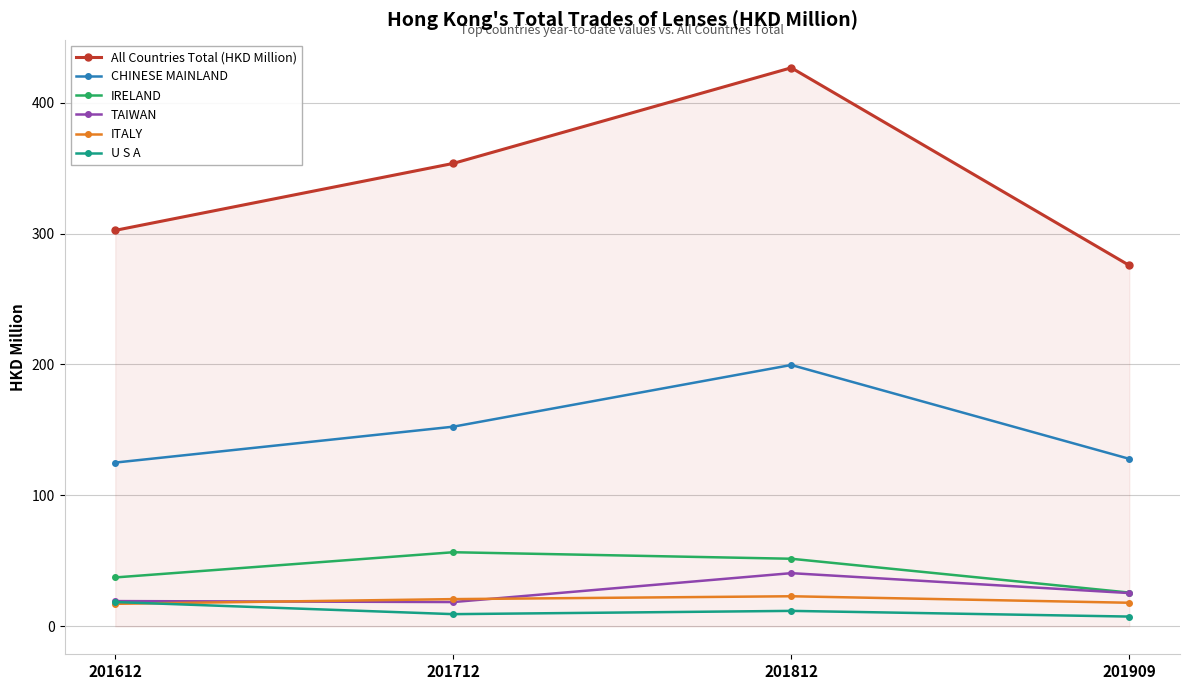

What is the approximate value of CHINESE MAINLAND at 201612?

125.1